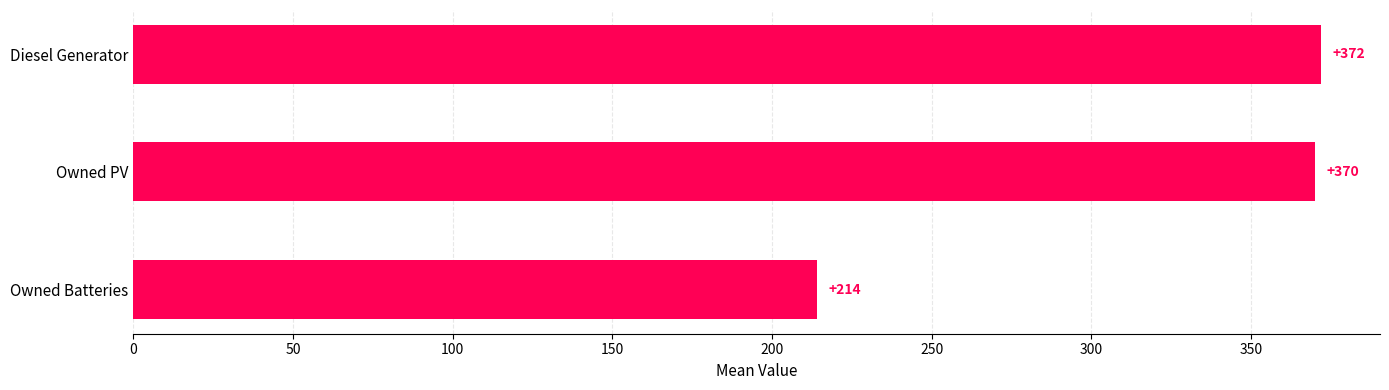

Rank the categories by value from highest to lowest.

Diesel Generator, Owned PV, Owned Batteries